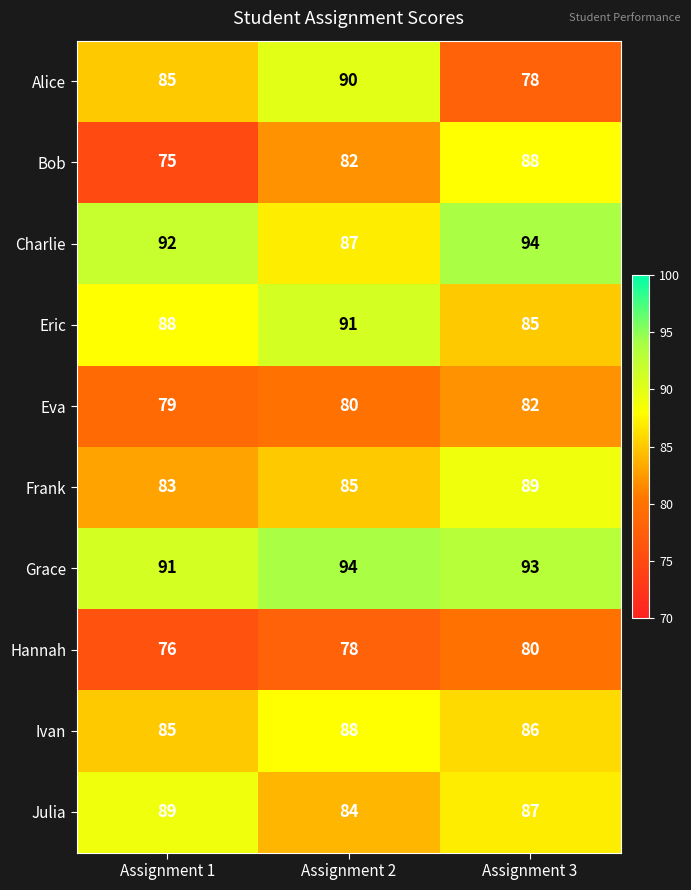

The value of Julia at Assignment 3 is 87. True or false?

True